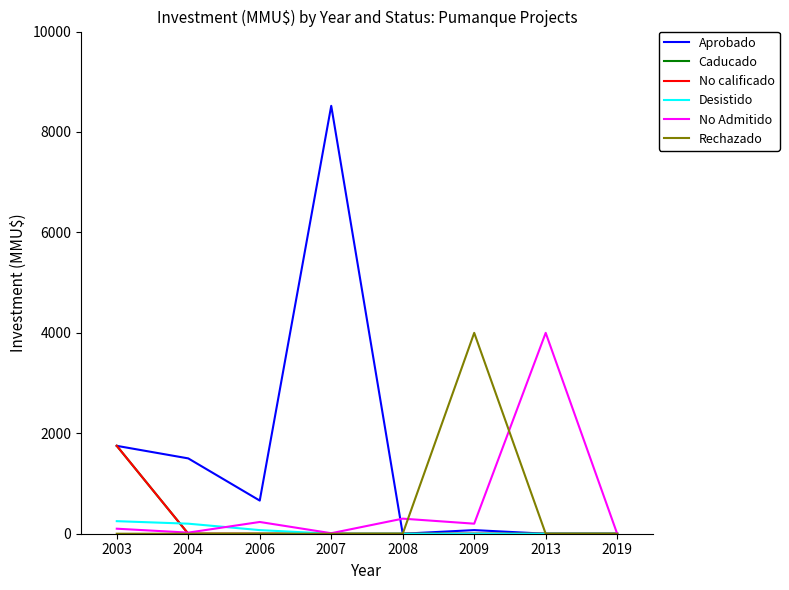

Does the chart display data point markers on the line(s)?

No